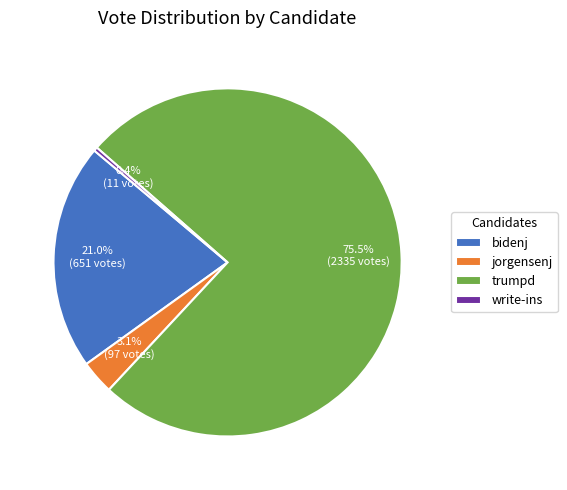

Which slice is the smallest?

write-ins